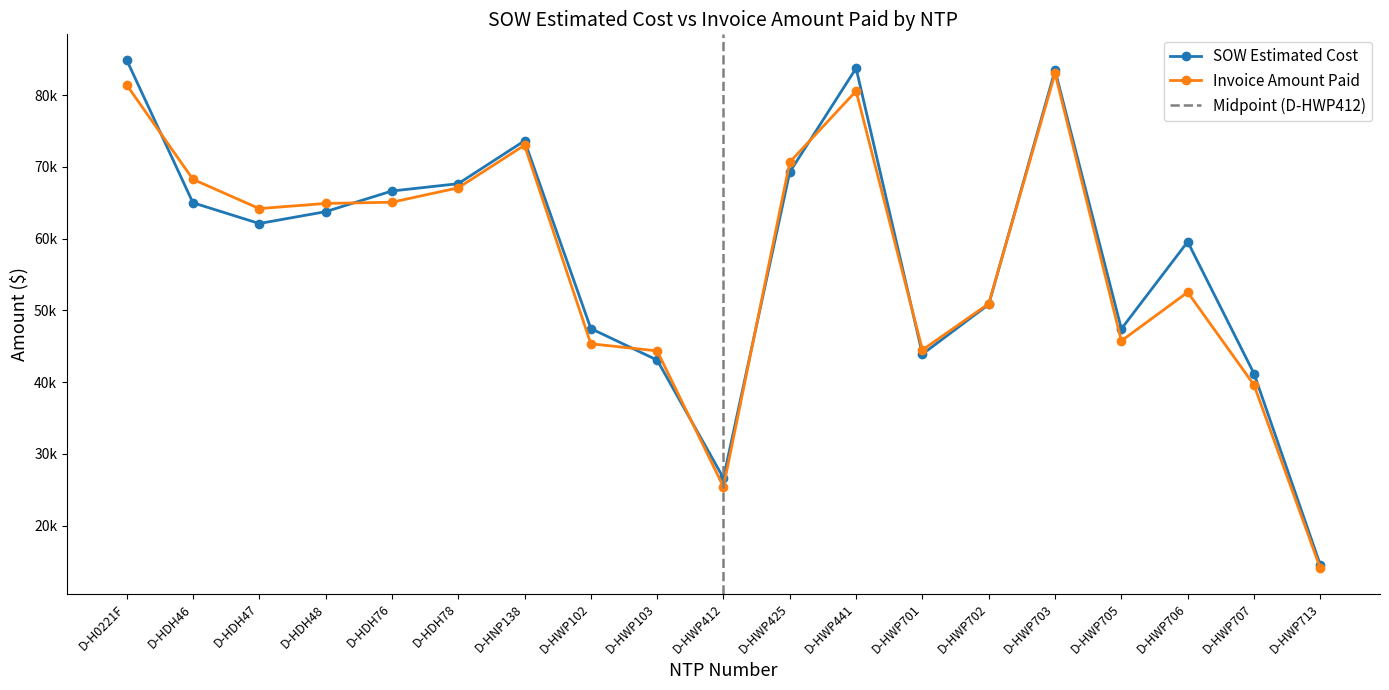

At how many categories does at least one series exceed 26537?

18